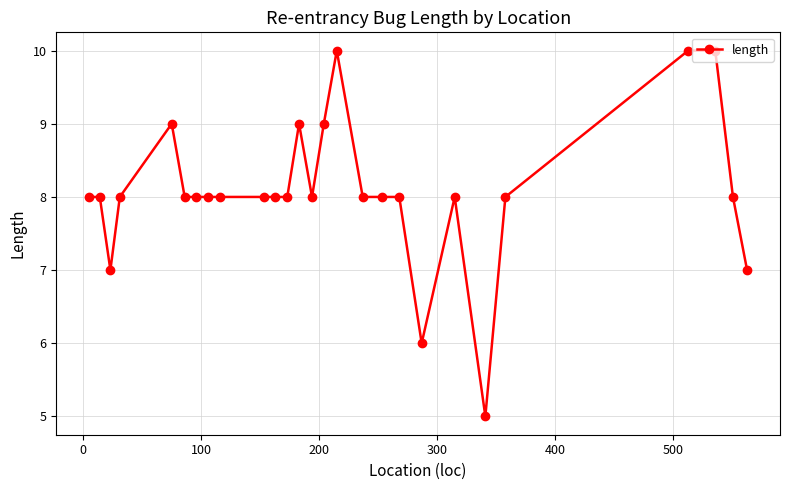

What is the greatest value displayed?

10